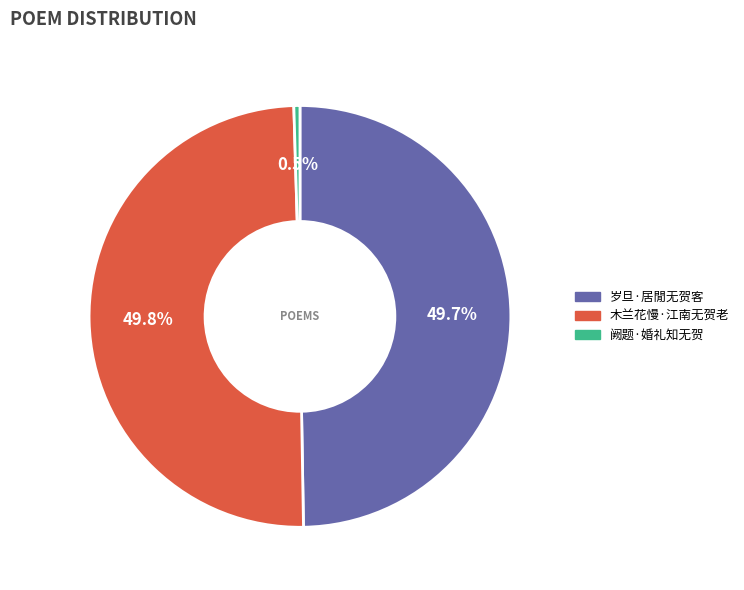

Count the number of slices in the pie.

3